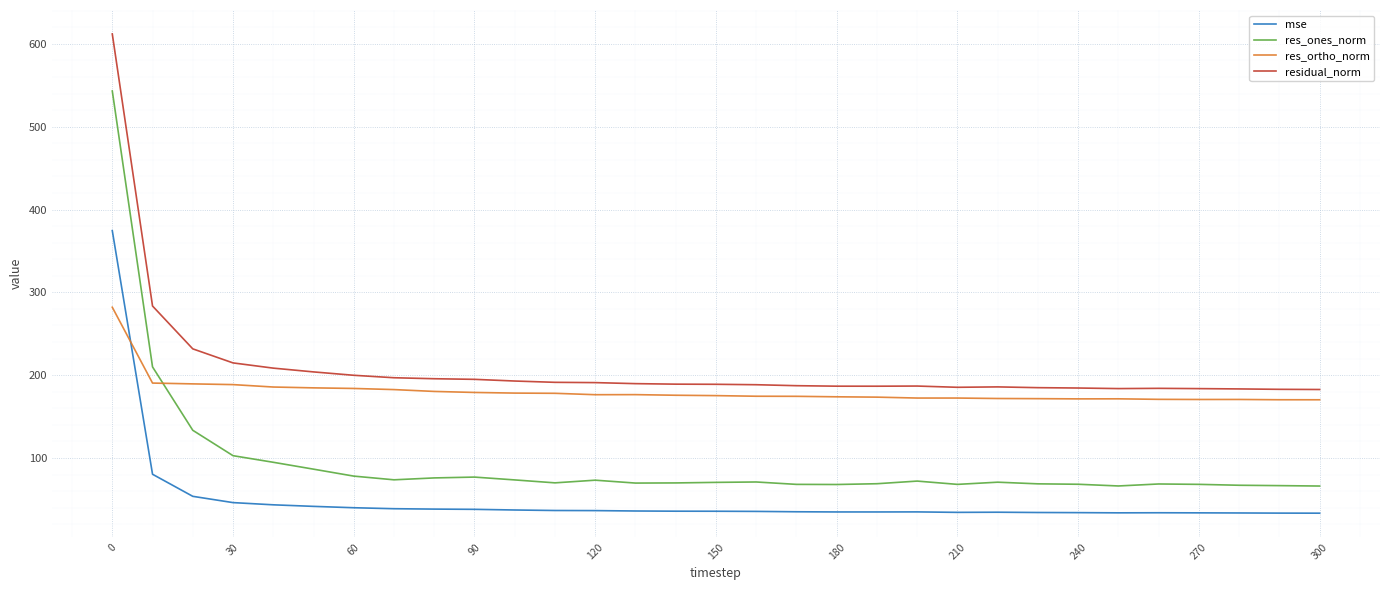

Does the chart display data point markers on the line(s)?

No